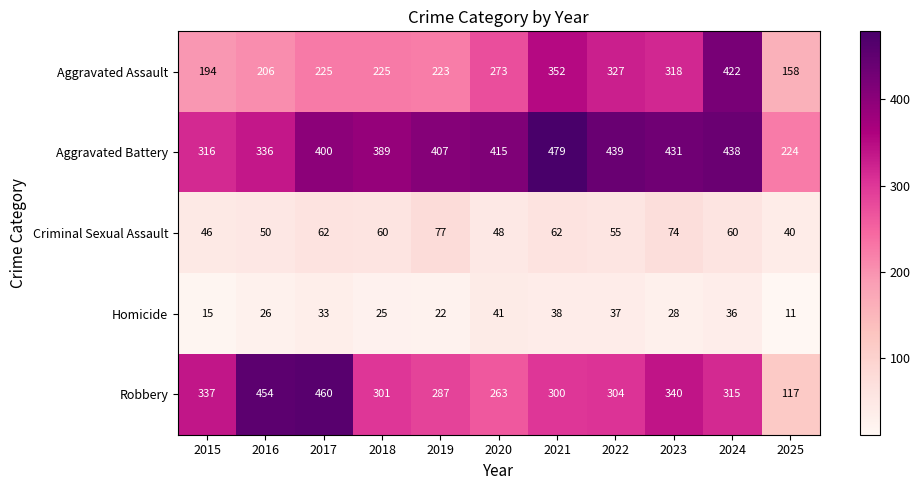

At which category is the sum across all series the highest?

2024